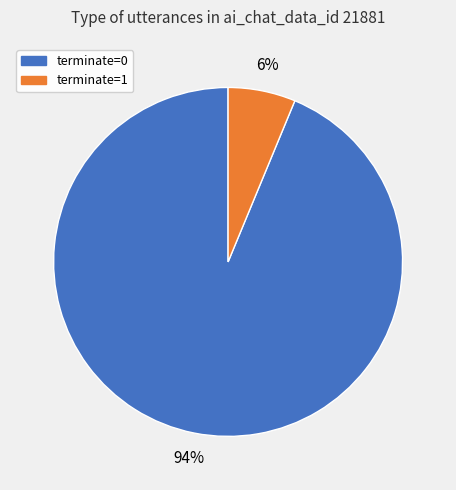

Which category has the biggest portion of the pie?

terminate=0